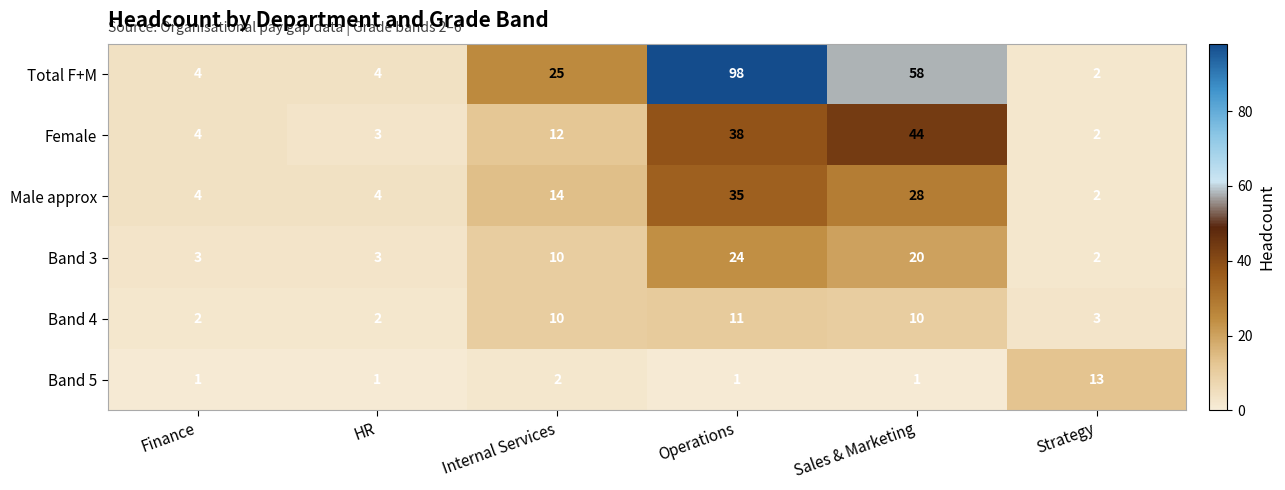

What is the sum of all Band 5 values?

19